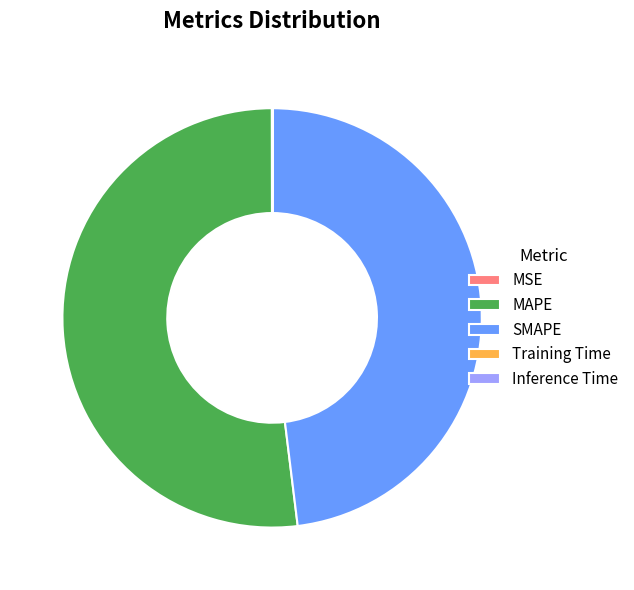

Is there a majority slice in this chart?

Yes